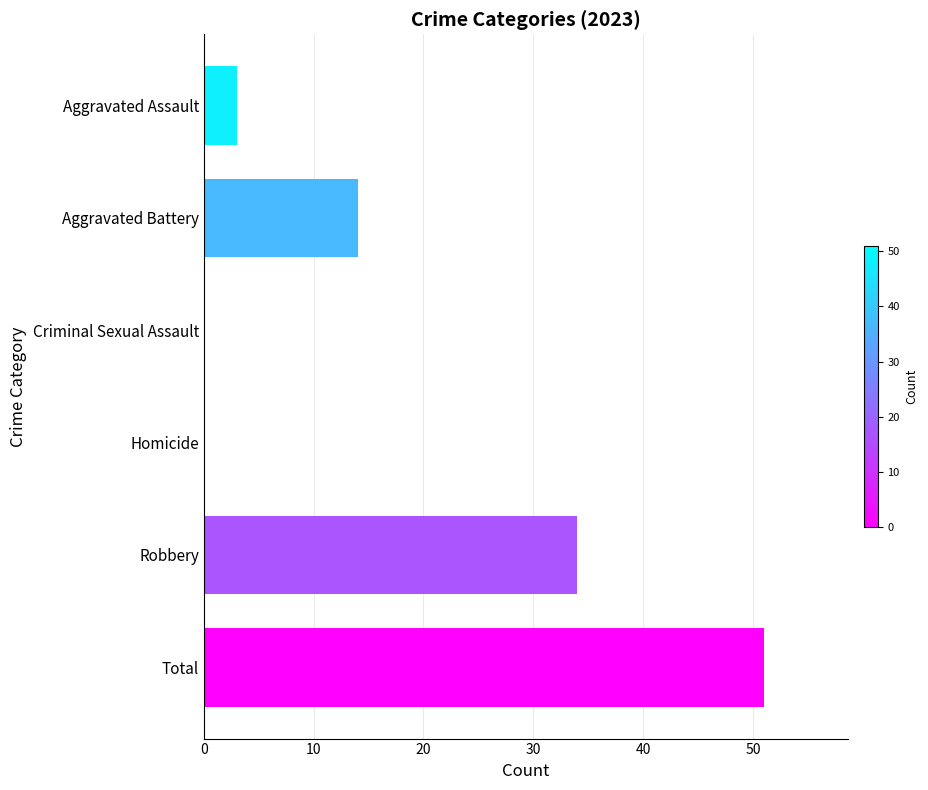

What is the ratio of the value at Aggravated Battery to the value at Aggravated Assault?

4.7